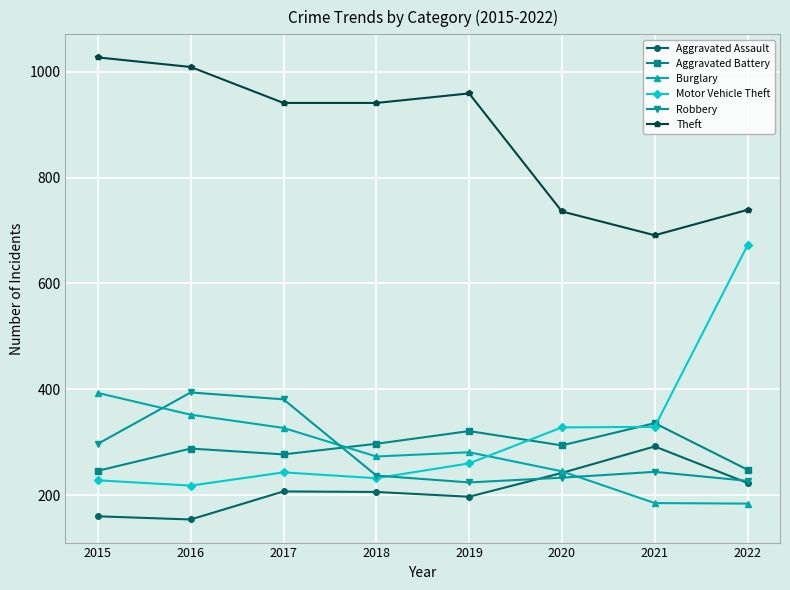

The Burglary series shows 327 at 2017. True or false?

True